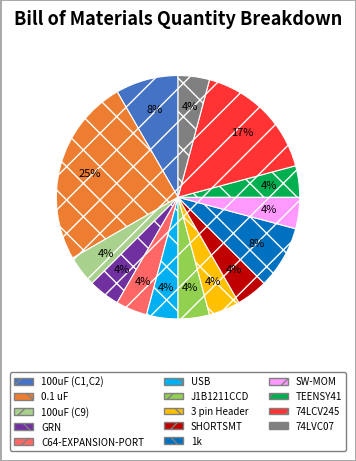

Combined, do SW-MOM and GRN account for over 50%?

No